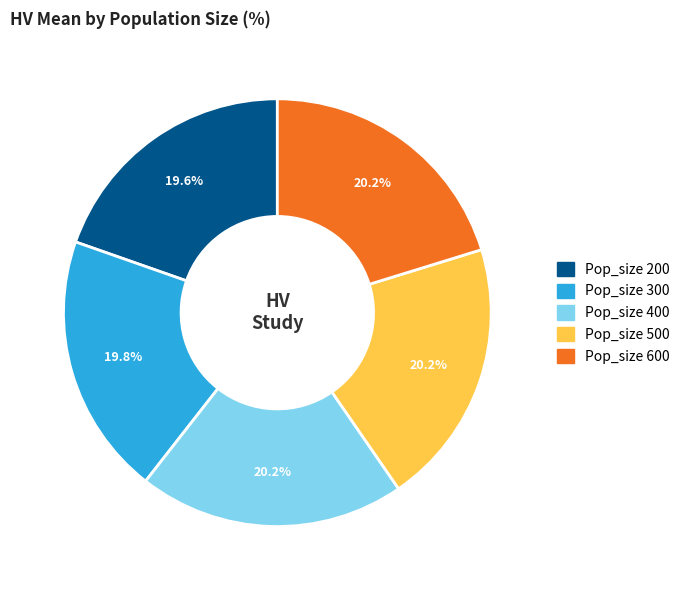

To the nearest percent, what is the difference between the largest and smallest slice percentages?

1%